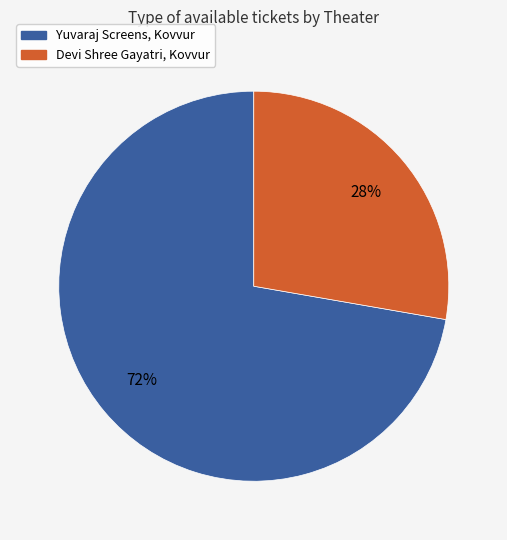

Is the sum of Yuvaraj Screens, Kovvur and Devi Shree Gayatri, Kovvur greater than half?

Yes